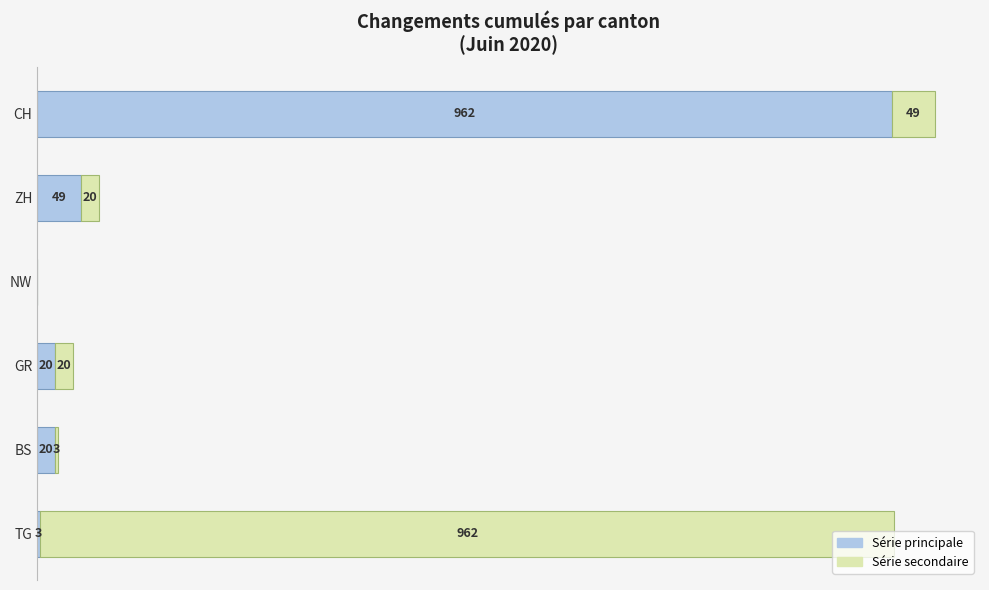

Which category has the highest value in the Série principale series?

CH